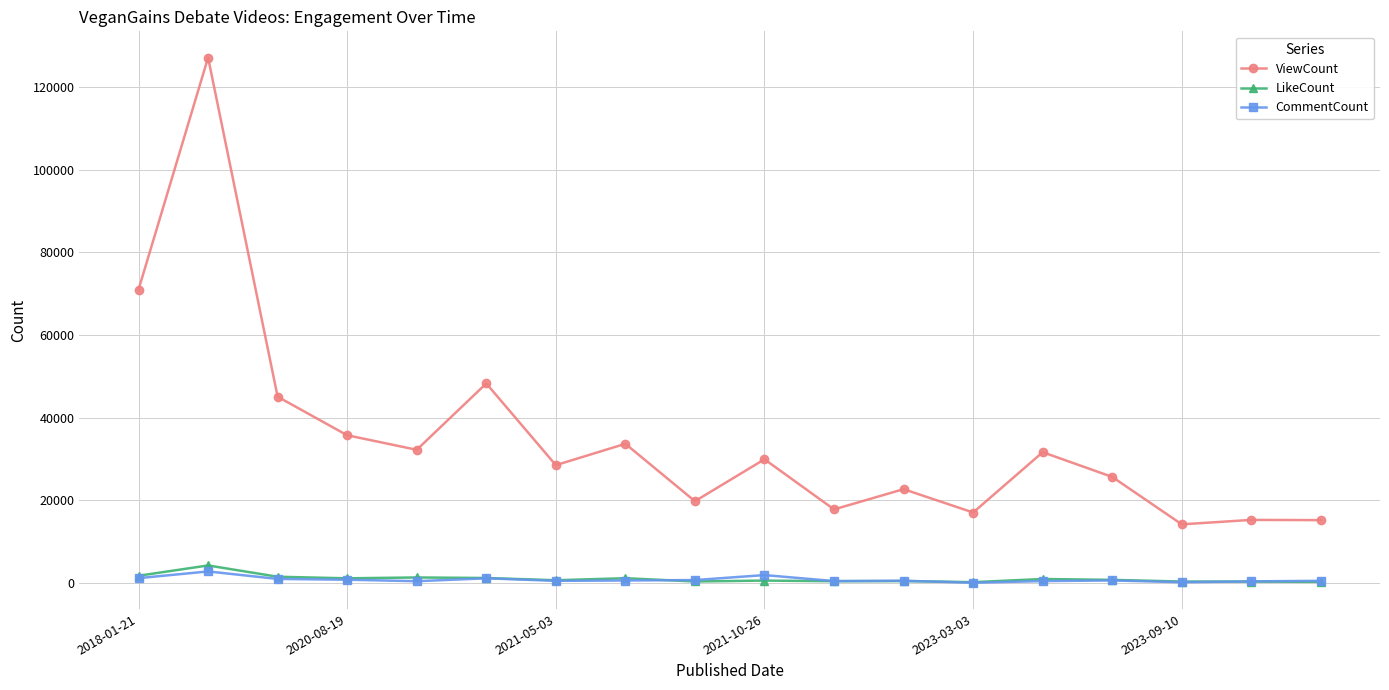

Which series has the largest range (max minus min)?

ViewCount